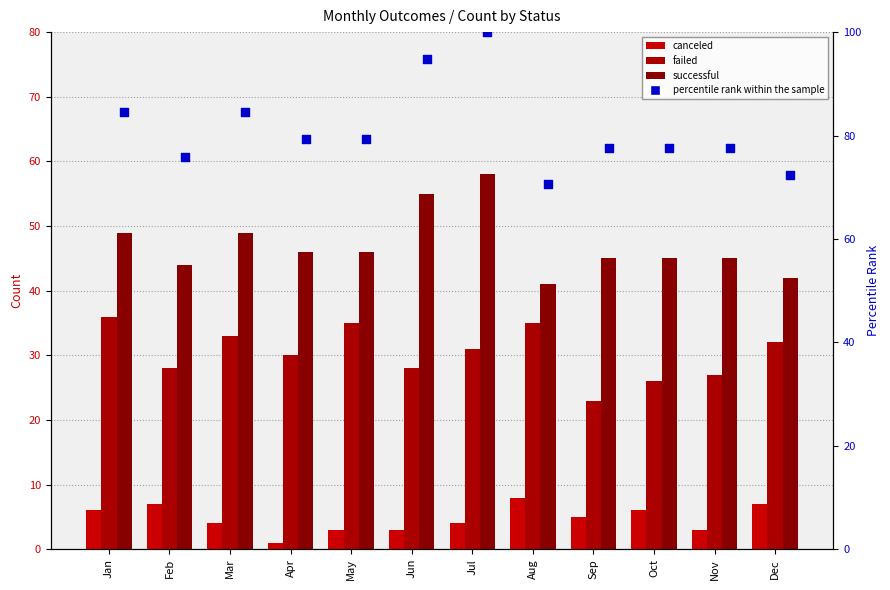

Which series has the largest total across all categories?

percentile rank within the sample